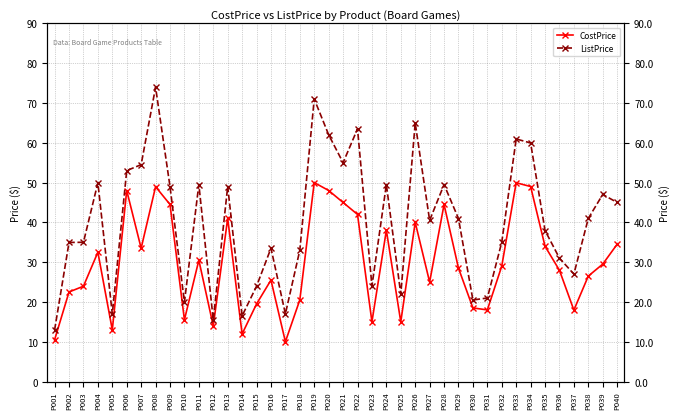

How many data points in ListPrice are less than 40?

19